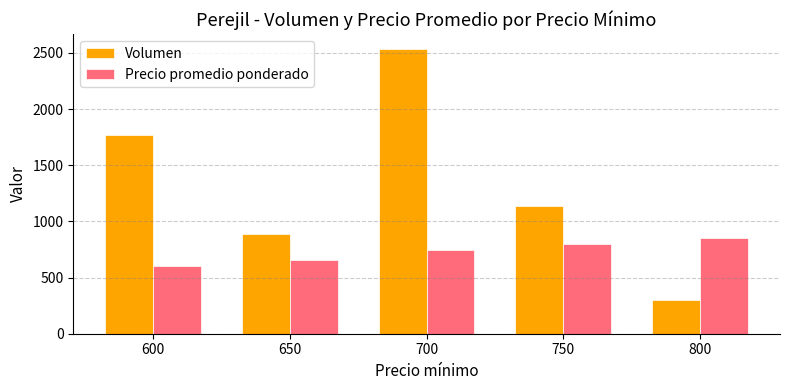

What is the sum of all Precio promedio ponderado values?

3652.5